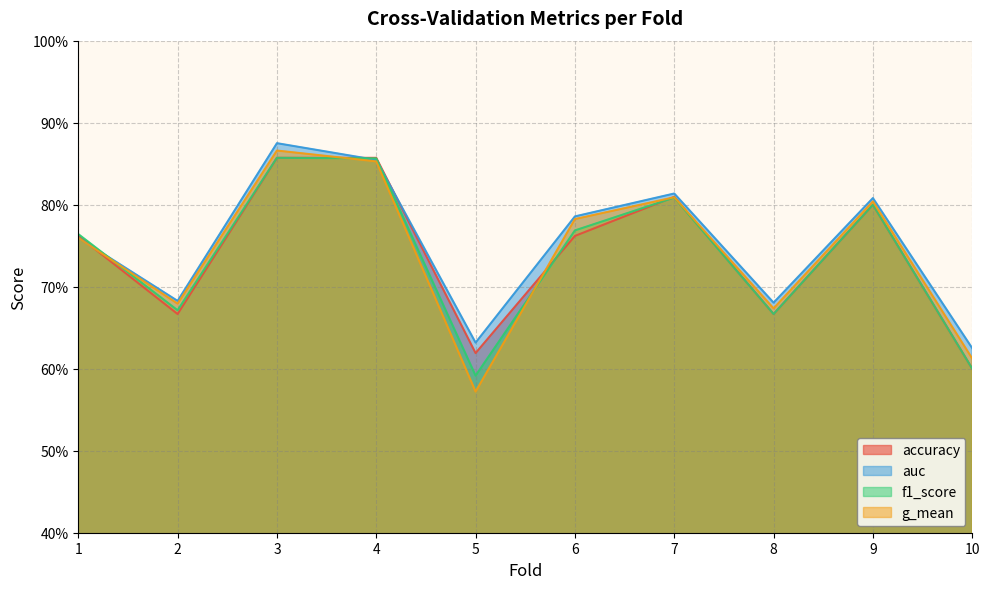

Which series changed the most between 2 and 9?

accuracy